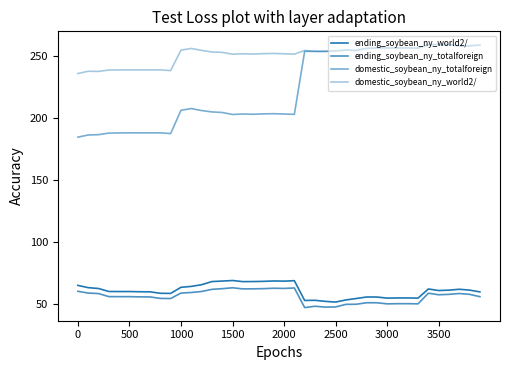

Is this an area chart (filled region under the line)?

No